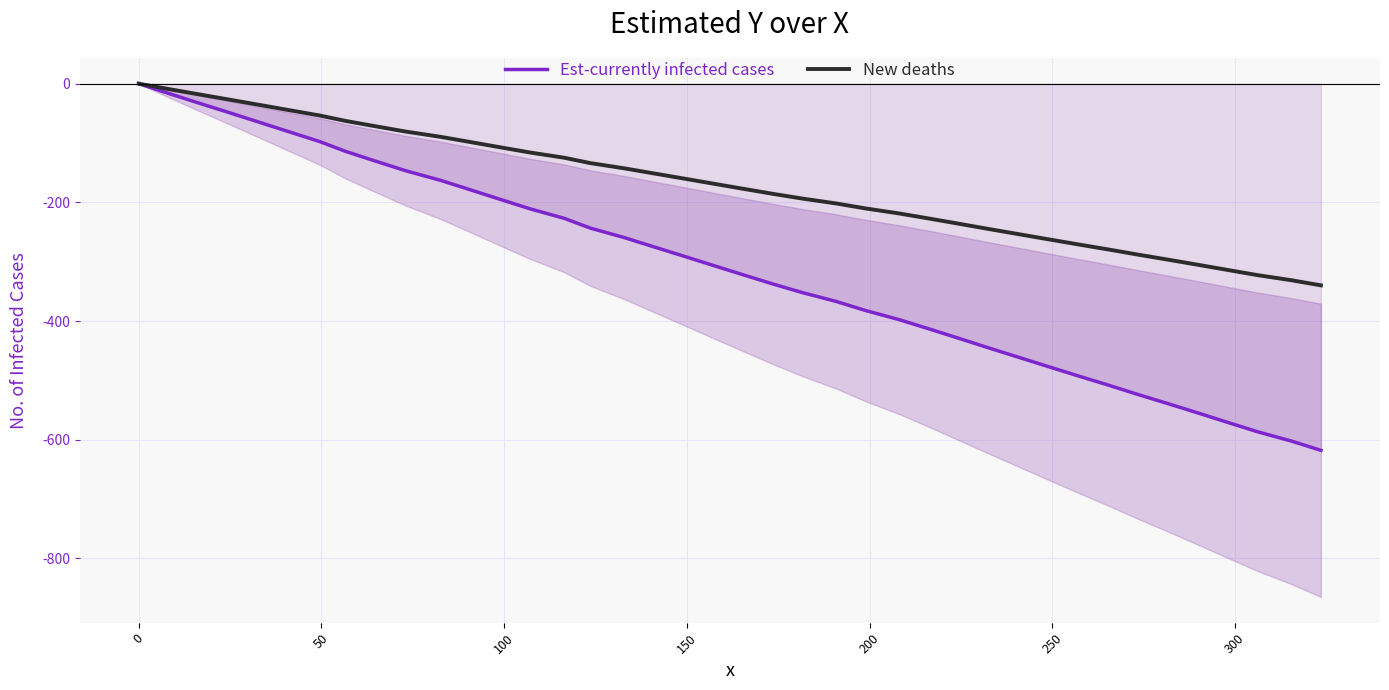

True or false: New deaths and Est-currently infected cases intersect in this chart.

False